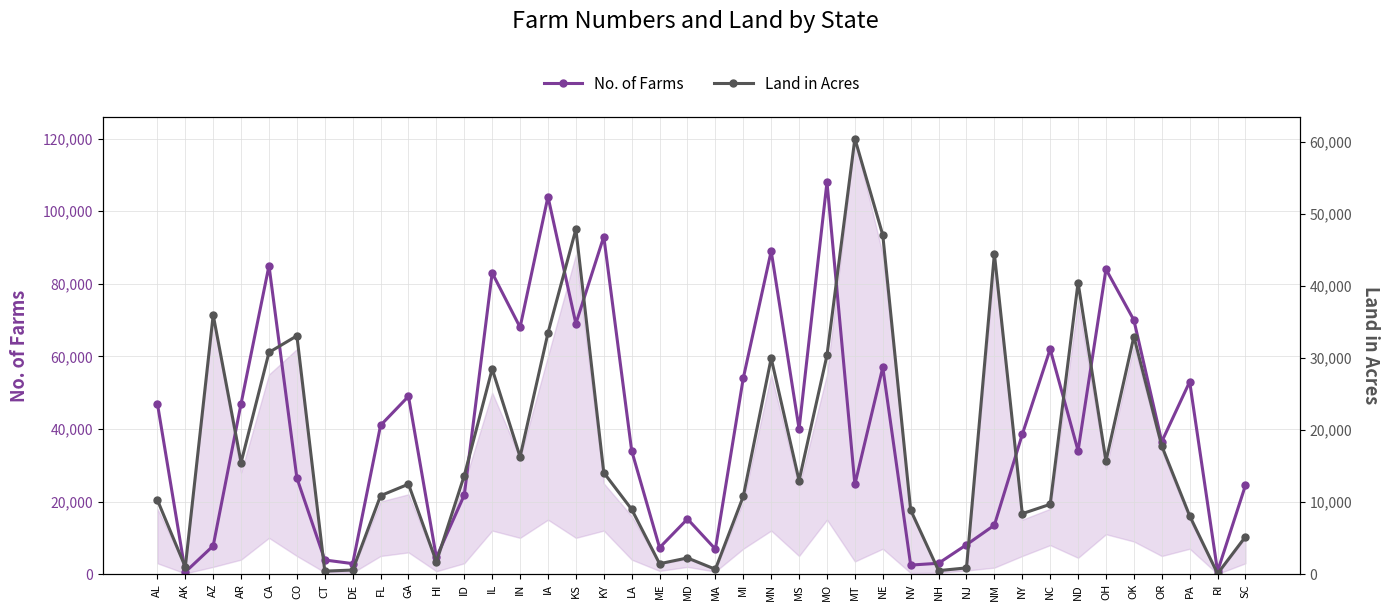

Rank the series at NV from highest to lowest value.

Land in Acres, No. of Farms